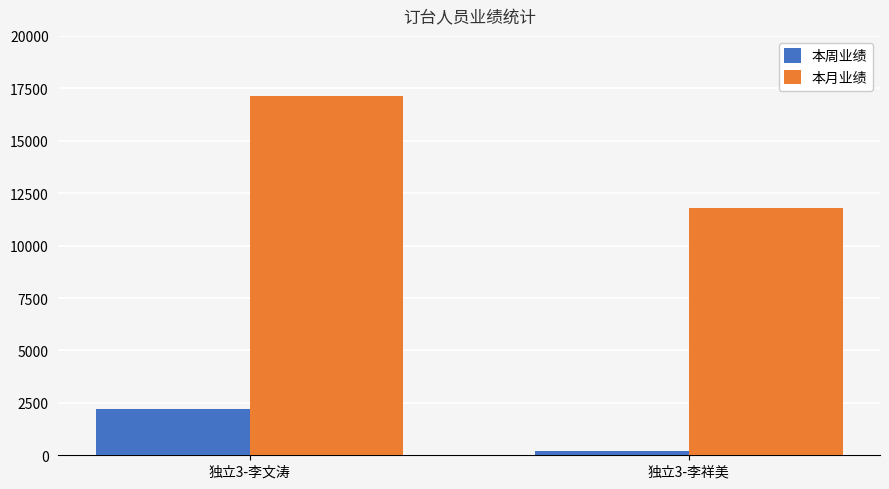

Are the bars horizontal?

No